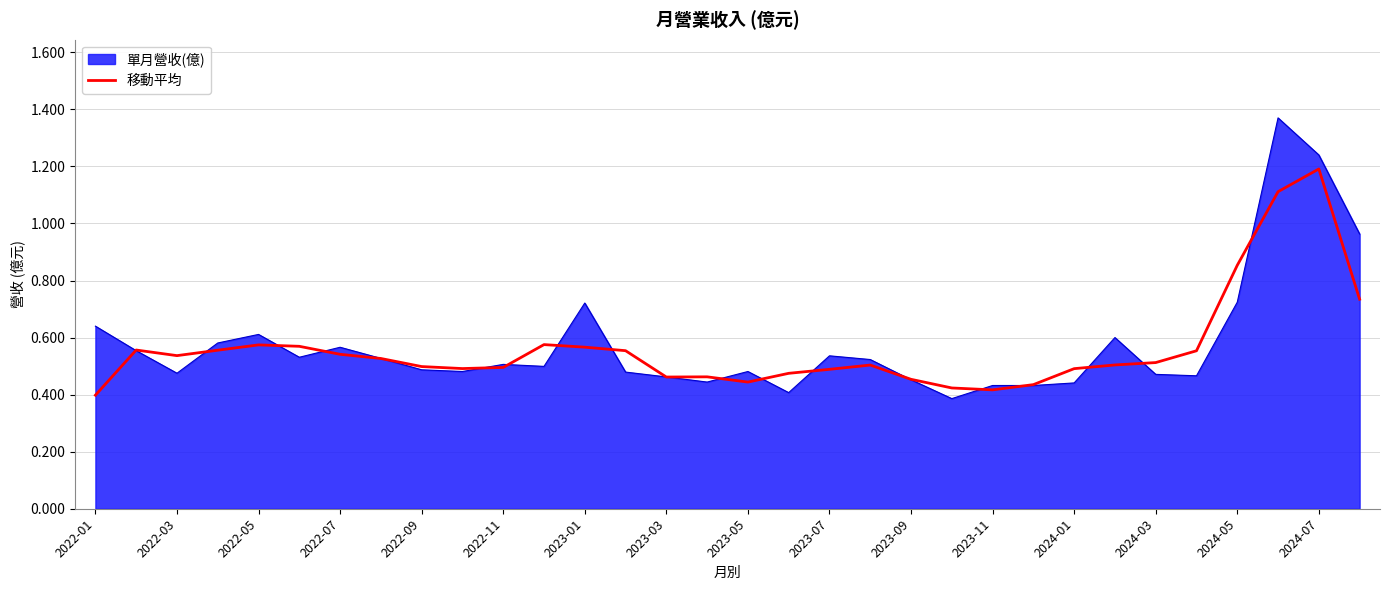

List the series in order of their peak value, lowest first.

移動平均, 單月營收(億)